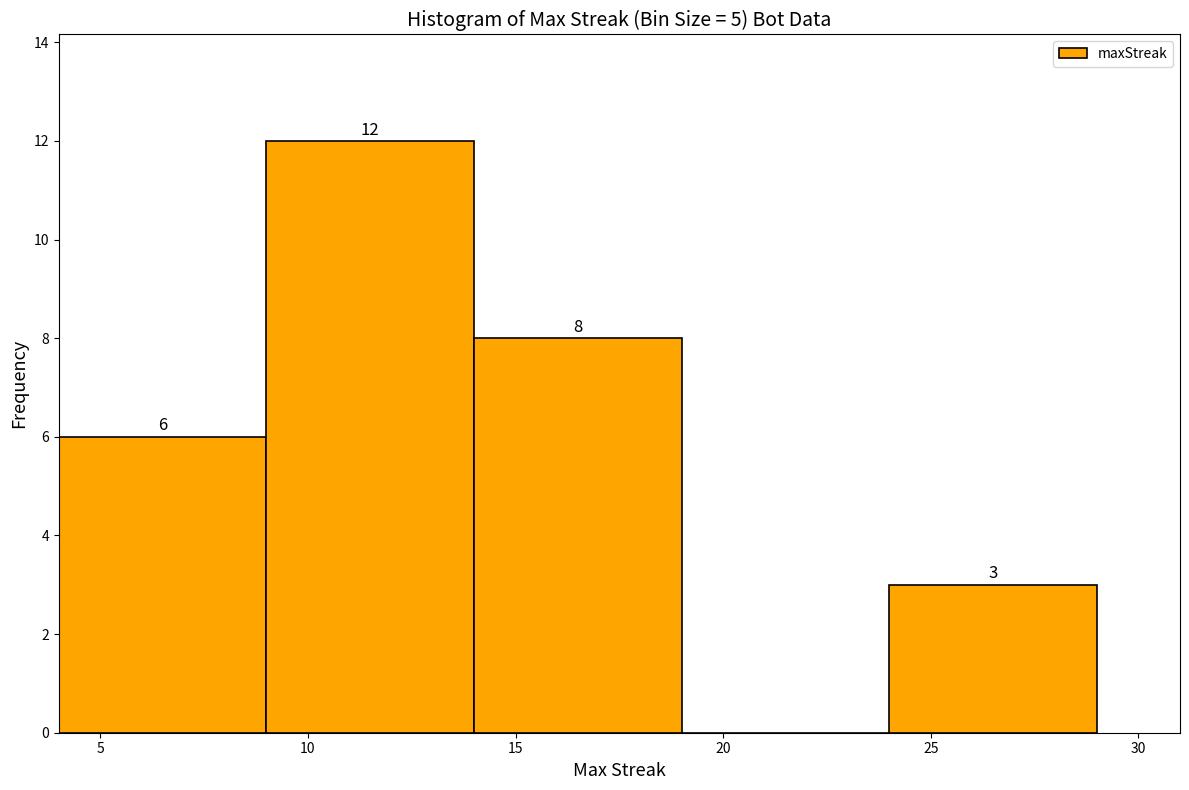

Which range on the x-axis has the tallest bar?

9 to 14